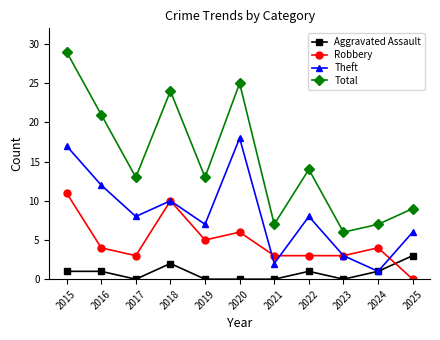

Which series changed the most between 2019 and 2021?

Total